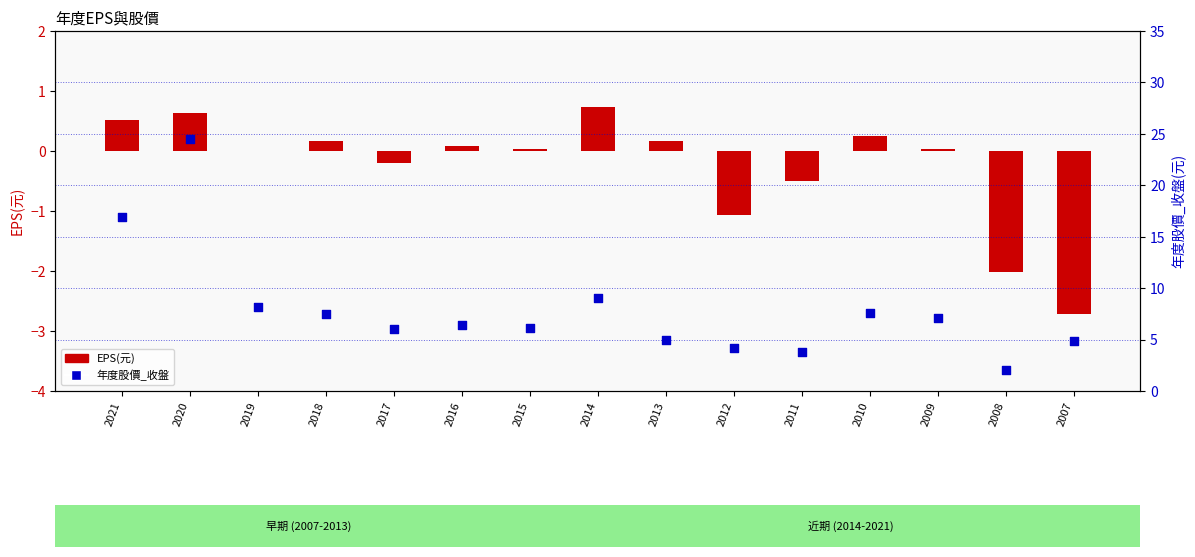

Which series reaches the minimum Y coordinate?

EPS(元)